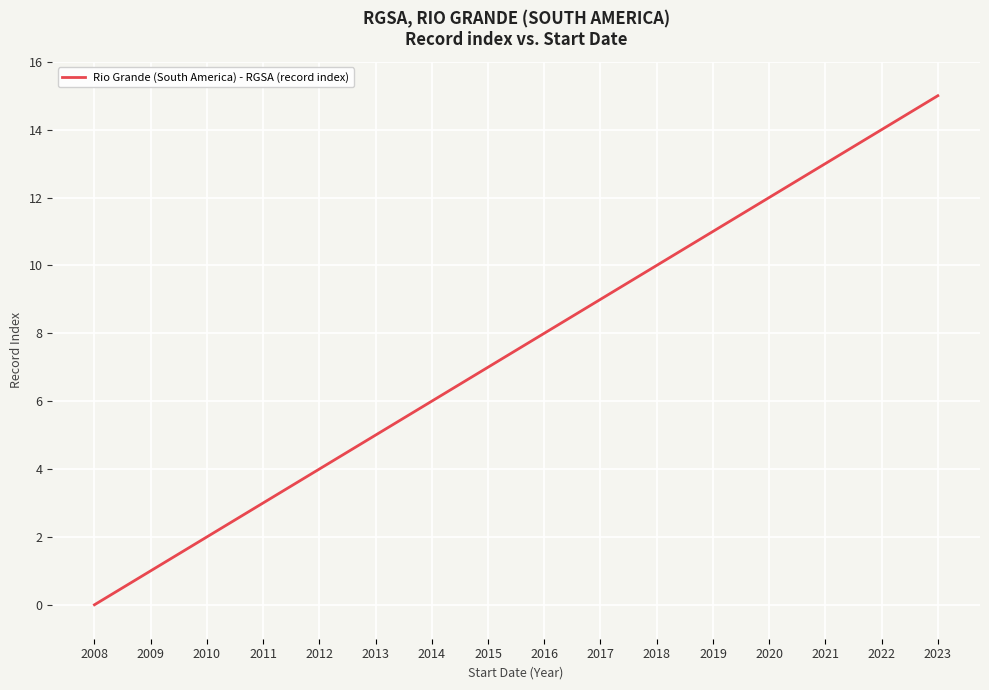

List the labels in order of value, largest first.

2023, 2022, 2021, 2020, 2019, 2018, 2017, 2016, 2015, 2014, 2013, 2012, 2011, 2010, 2009, 2008